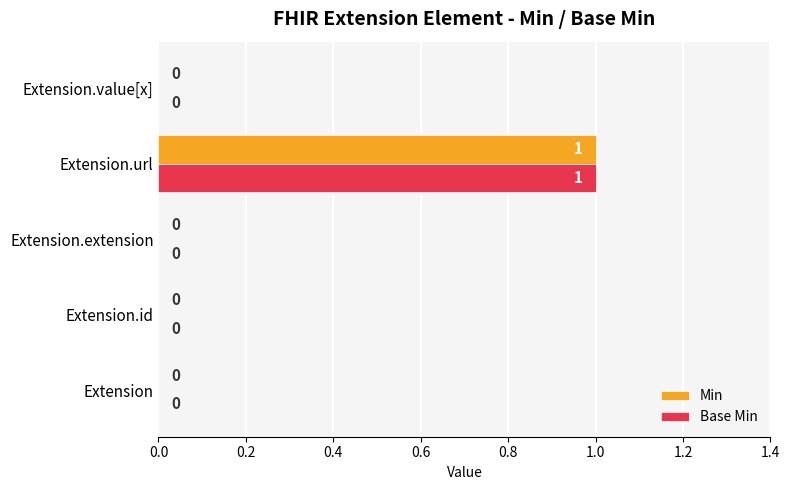

The Min series shows 1 at Extension.url. True or false?

True